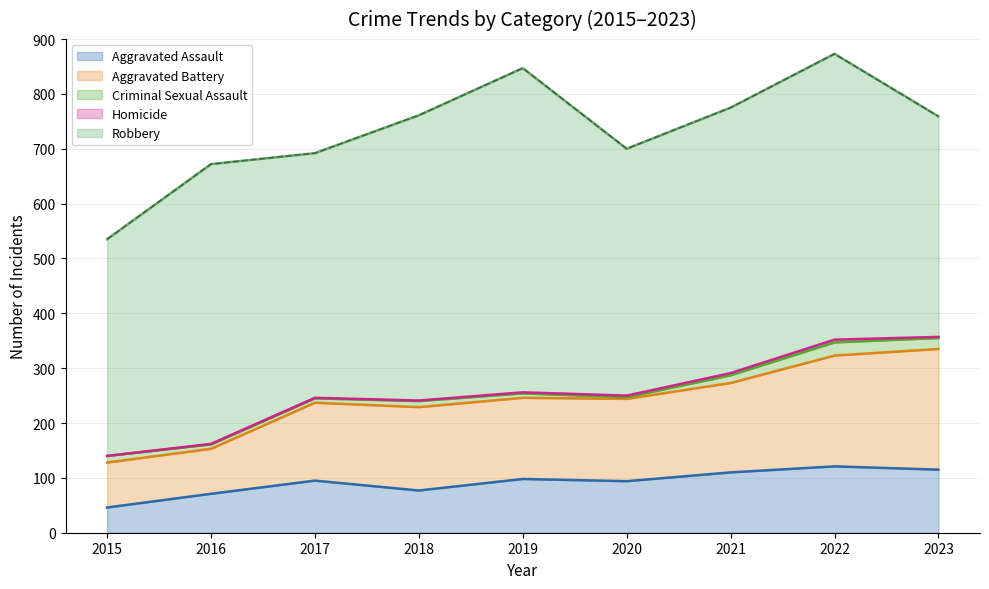

What is the sum of the Aggravated Battery values at 2015 and 2019?

230